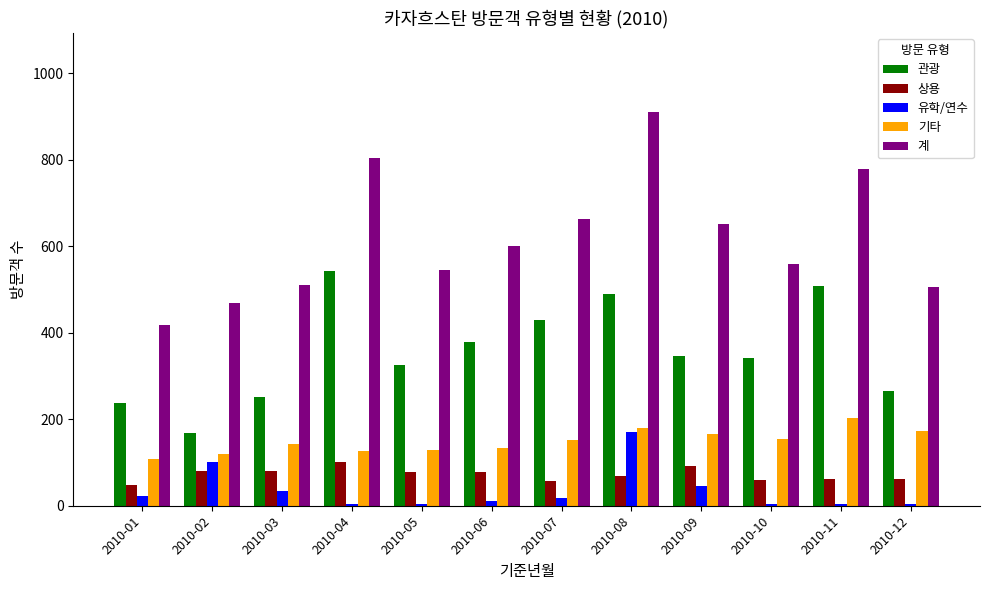

Which series has the largest total across all categories?

계